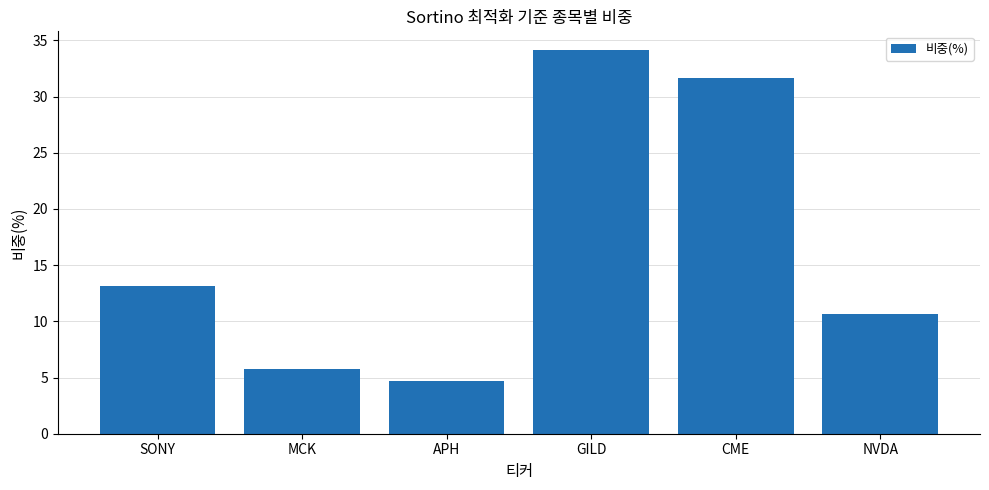

How many bars are there in total?

6